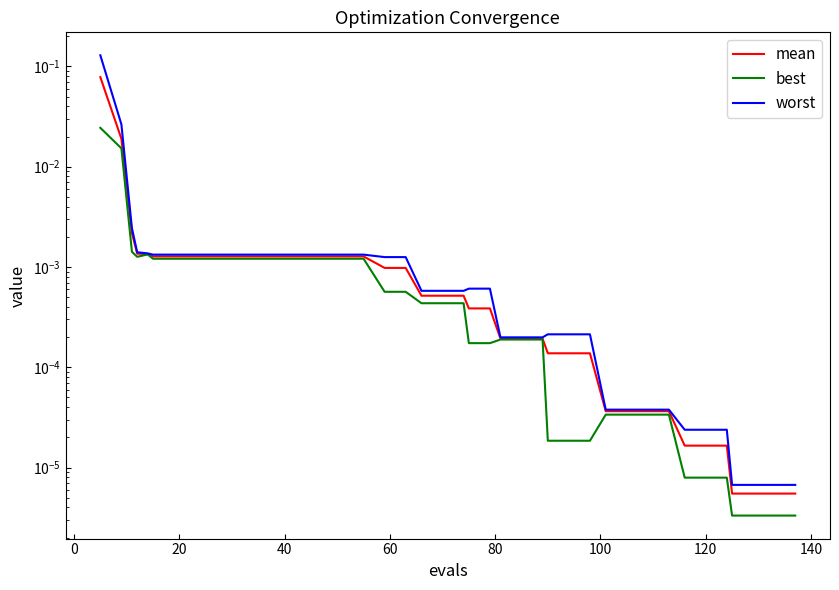

Reading right to left, list all the values displayed in this chart.

mean: 0.0	0.0	0.0	0.0	0.0	0.0	0.0	0.0	0.0	0.0	0.0	0.0	0.0	0.0	0.0	0.0	0.0	0.0	0.0	0.0	0.0	0.0	0.0	0.0	0.0	0.0	0.0	0.0	0.0	0.0	0.0	0.0	0.0	0.0	0.0	0.0	0.0	0.0	0.0	0.1
best: 0.0	0.0	0.0	0.0	0.0	0.0	0.0	0.0	0.0	0.0	0.0	0.0	0.0	0.0	0.0	0.0	0.0	0.0	0.0	0.0	0.0	0.0	0.0	0.0	0.0	0.0	0.0	0.0	0.0	0.0	0.0	0.0	0.0	0.0	0.0	0.0	0.0	0.0	0.0	0.0
worst: 0.0	0.0	0.0	0.0	0.0	0.0	0.0	0.0	0.0	0.0	0.0	0.0	0.0	0.0	0.0	0.0	0.0	0.0	0.0	0.0	0.0	0.0	0.0	0.0	0.0	0.0	0.0	0.0	0.0	0.0	0.0	0.0	0.0	0.0	0.0	0.0	0.0	0.0	0.0	0.1